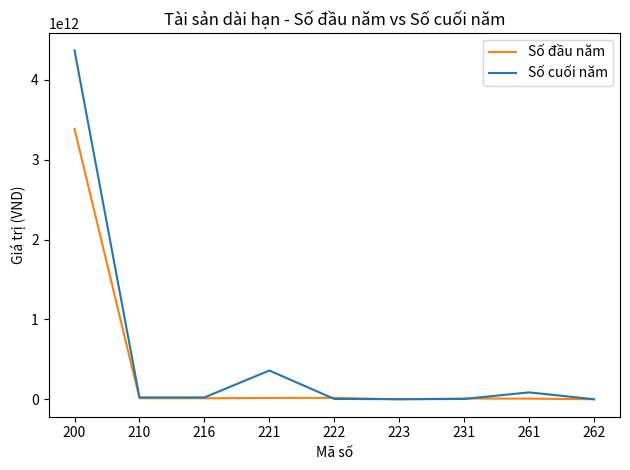

List the series in order of their peak value, lowest first.

Số đầu năm, Số cuối năm